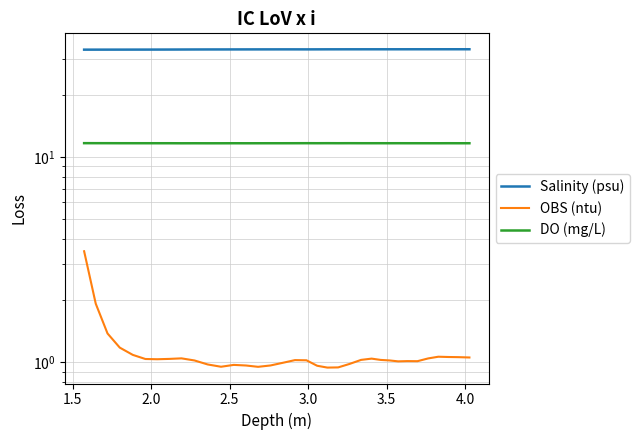

What are all the series names shown in the legend?

Salinity (psu), OBS (ntu), DO (mg/L)